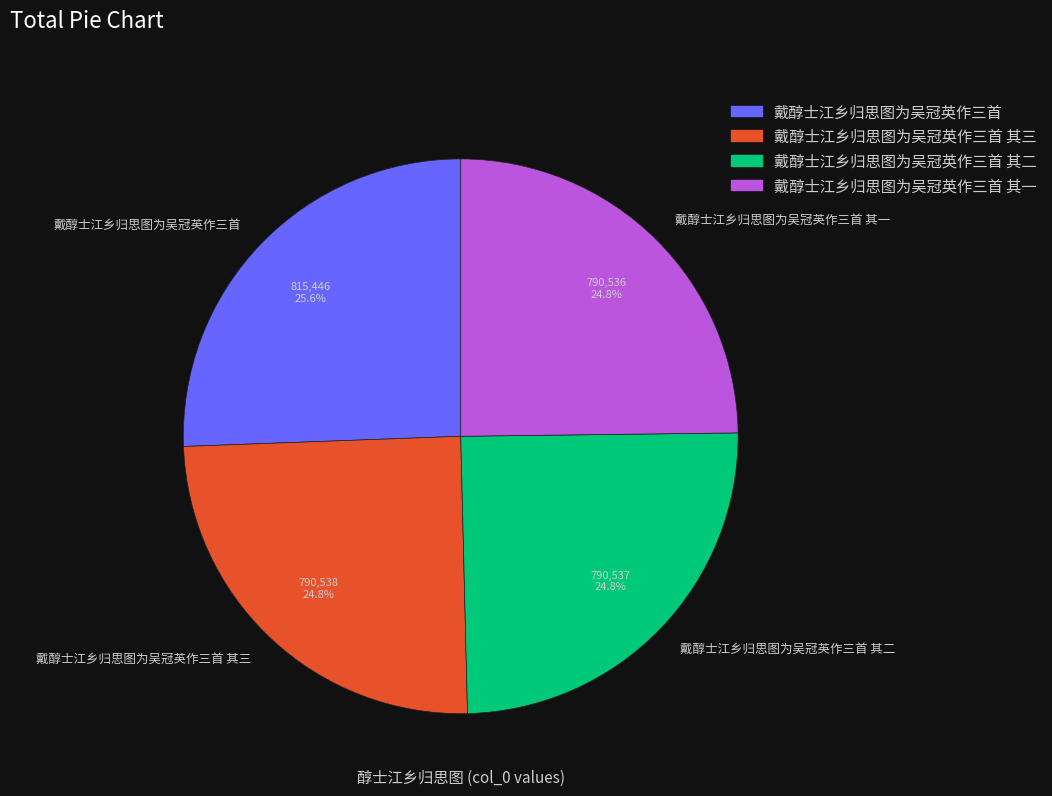

True or false: 戴醇士江乡归思图为吴冠英作三首 其一 accounts for 25% of the total.

True